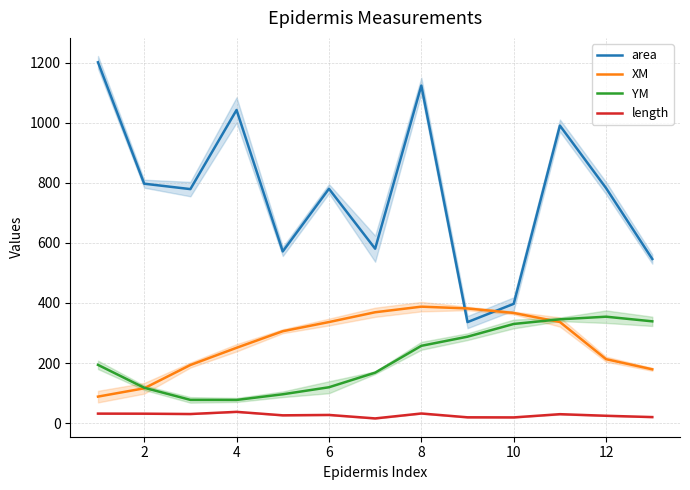

What is the difference between the maximum and minimum values in the length series?

21.8